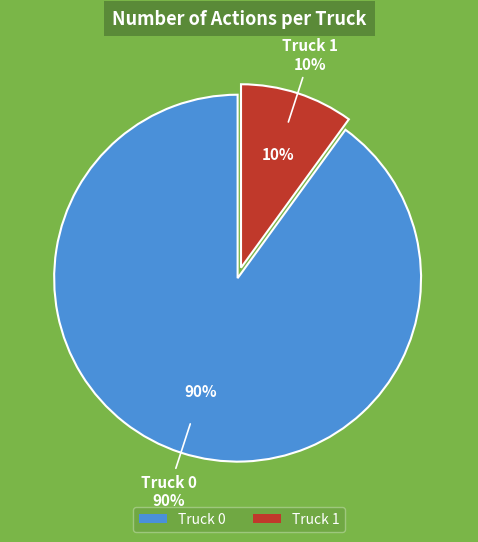

True or false: Truck 0 accounts for 90% of the total.

True